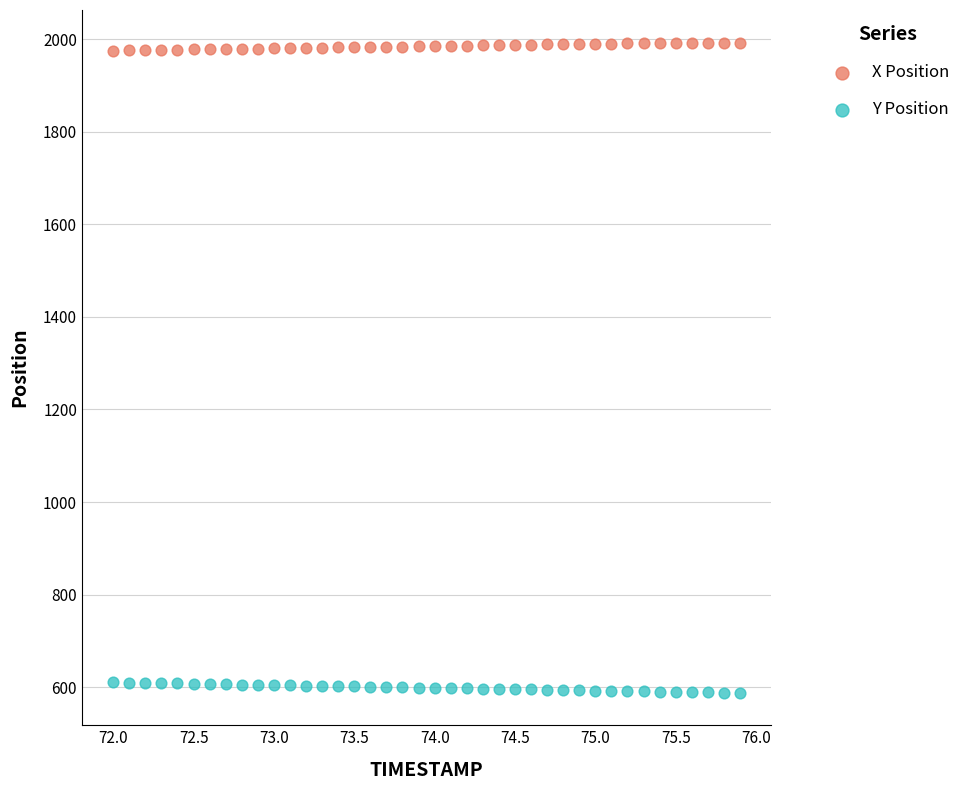

Across all data points, what is the range of X values (max minus min)?

3.9